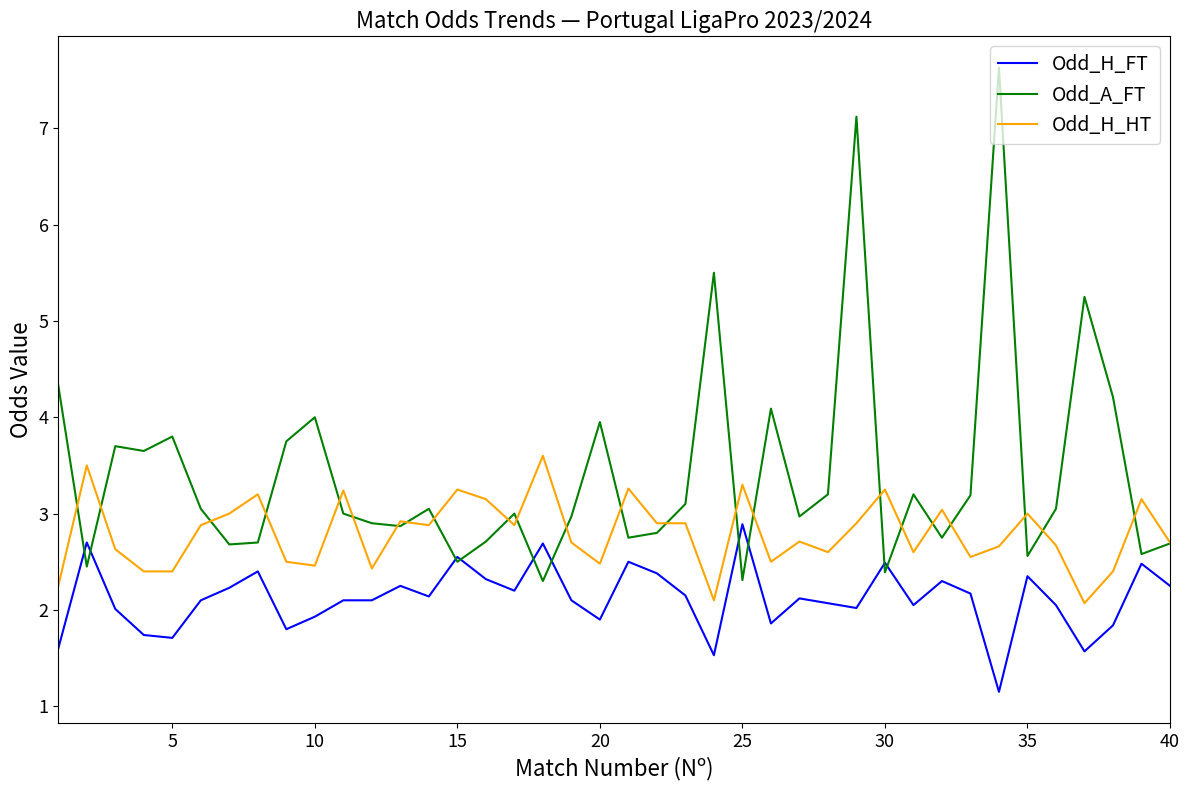

Which series has the widest spread of values?

Odd_A_FT